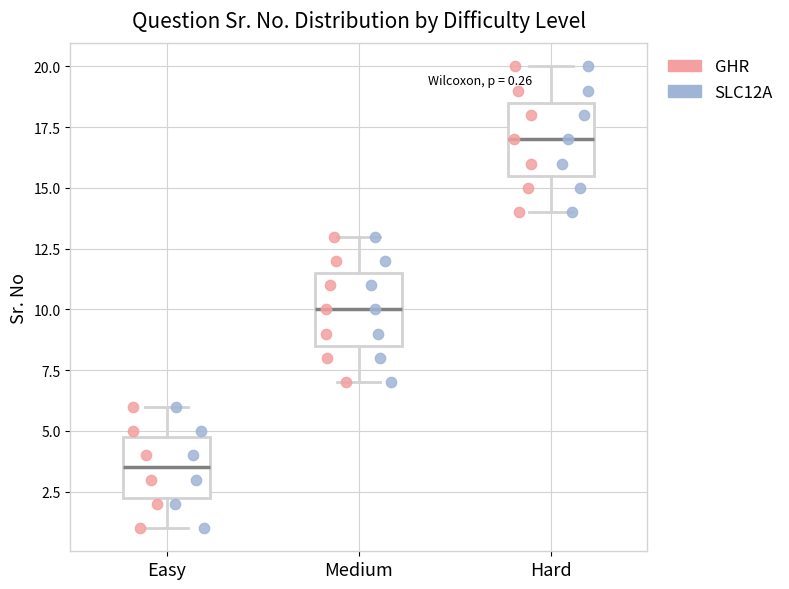

Which box's median line is the highest?

Hard